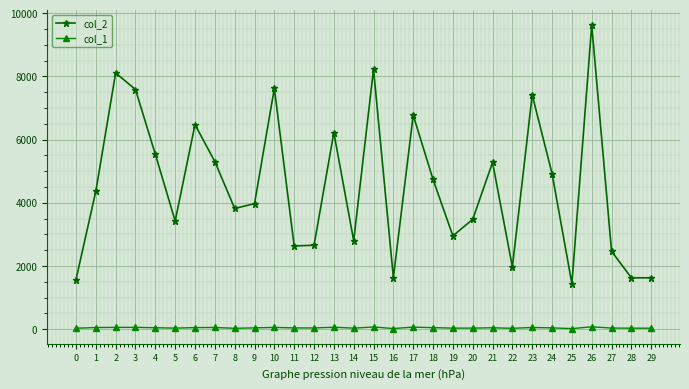

Which series has the largest range (max minus min)?

col_2